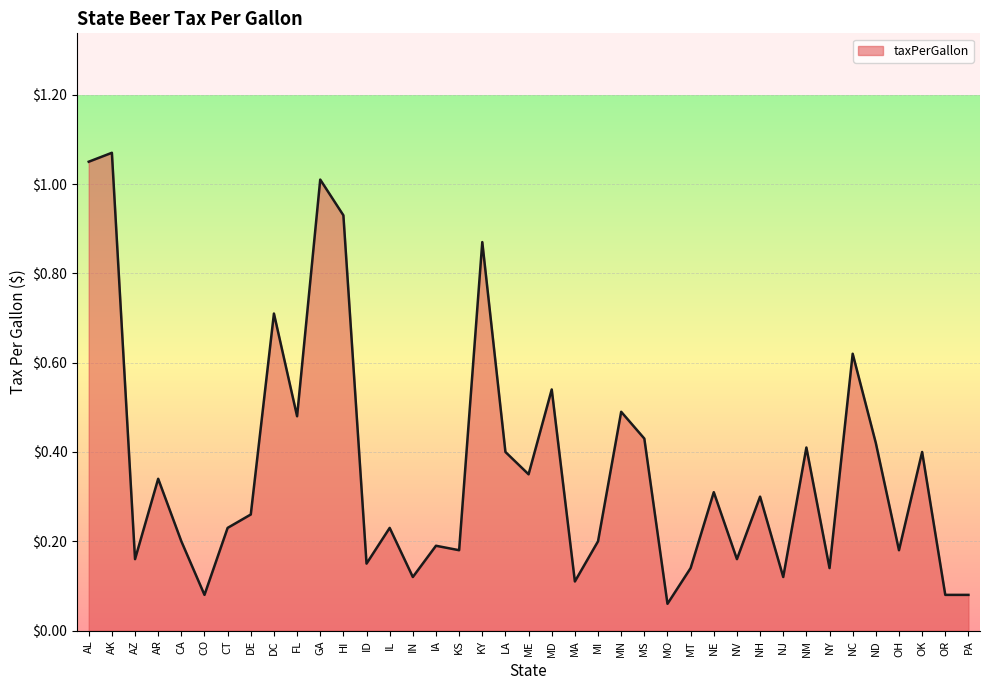

Where is the data nearest to the value 0?

MO